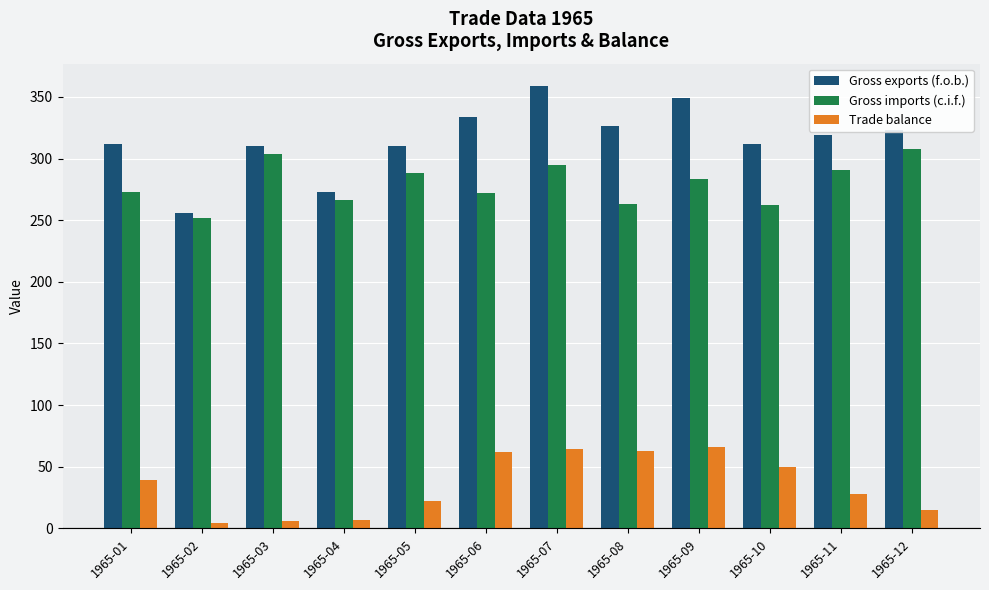

What is the average value of the Trade balance series?

36